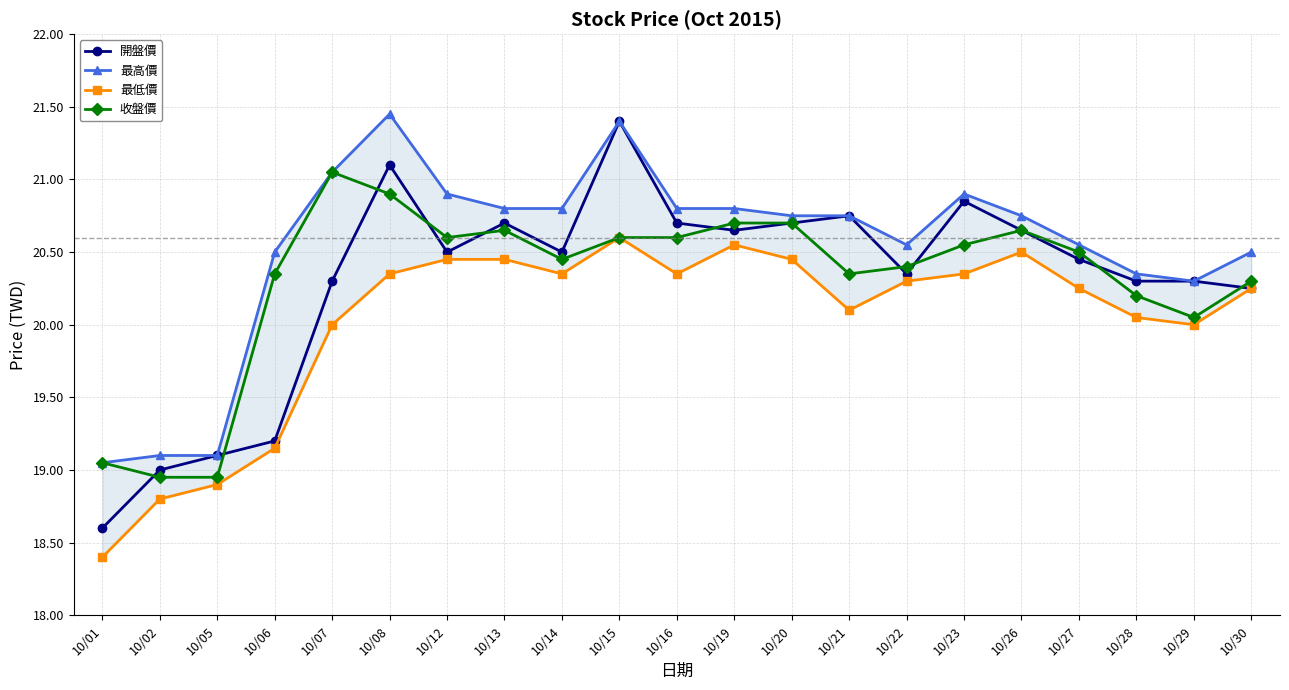

The value of 最高價 at 10/06 is 4.4. True or false?

False